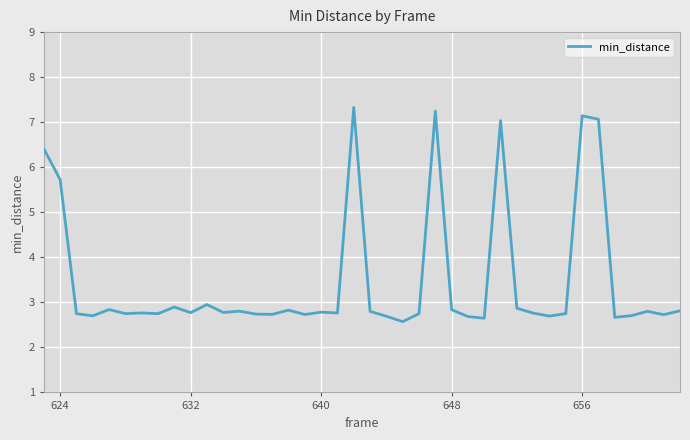

What is the minimum value shown in the chart?

2.6